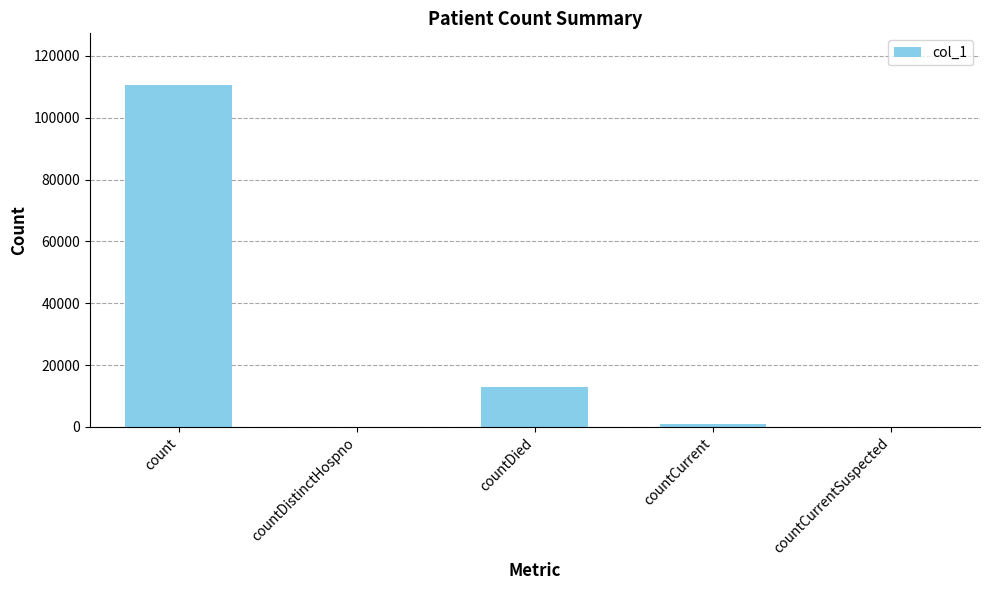

Where is the data nearest to the value 55332?

countDied